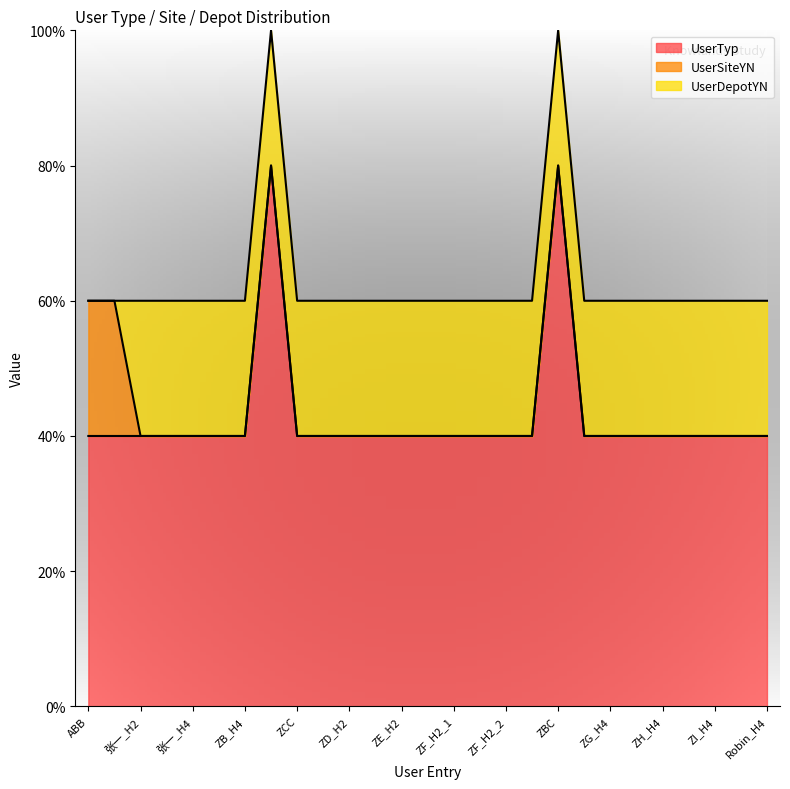

What is the sum of the UserSiteYN values at 张一_H1 and ZG_H4?

1